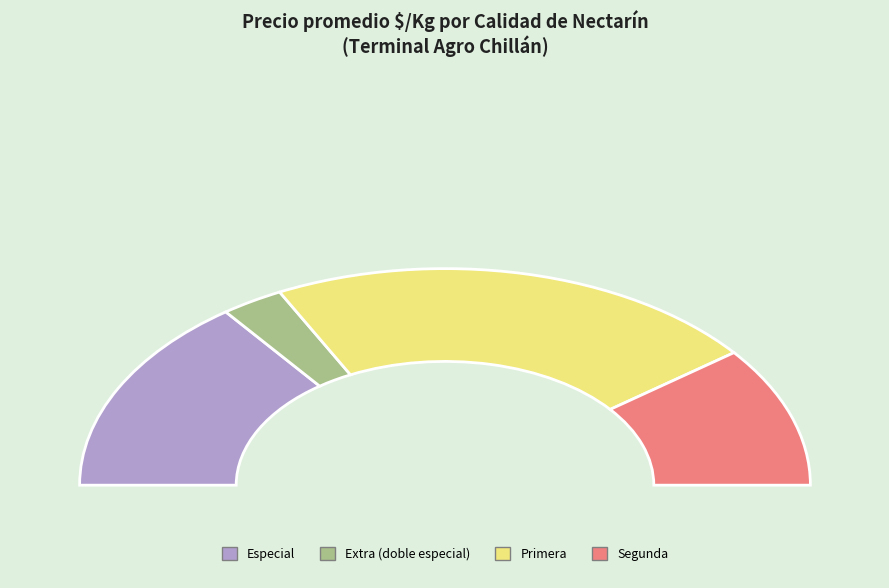

What percentage is the 32 slice, to the nearest percent?

2%